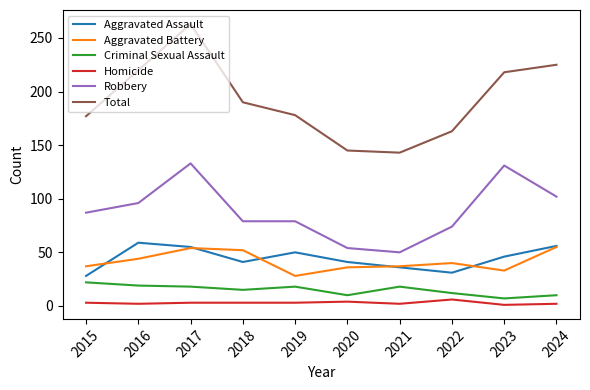

At how many categories does at least one series exceed 235?

1